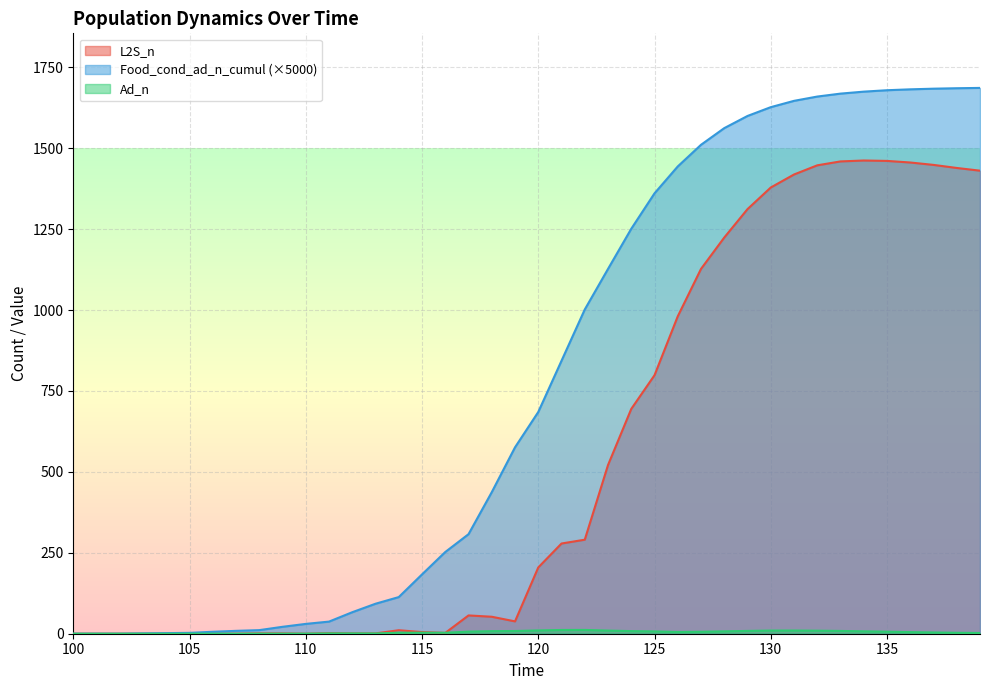

How many values in Food_cond_ad_n_cumul are above zero?

37